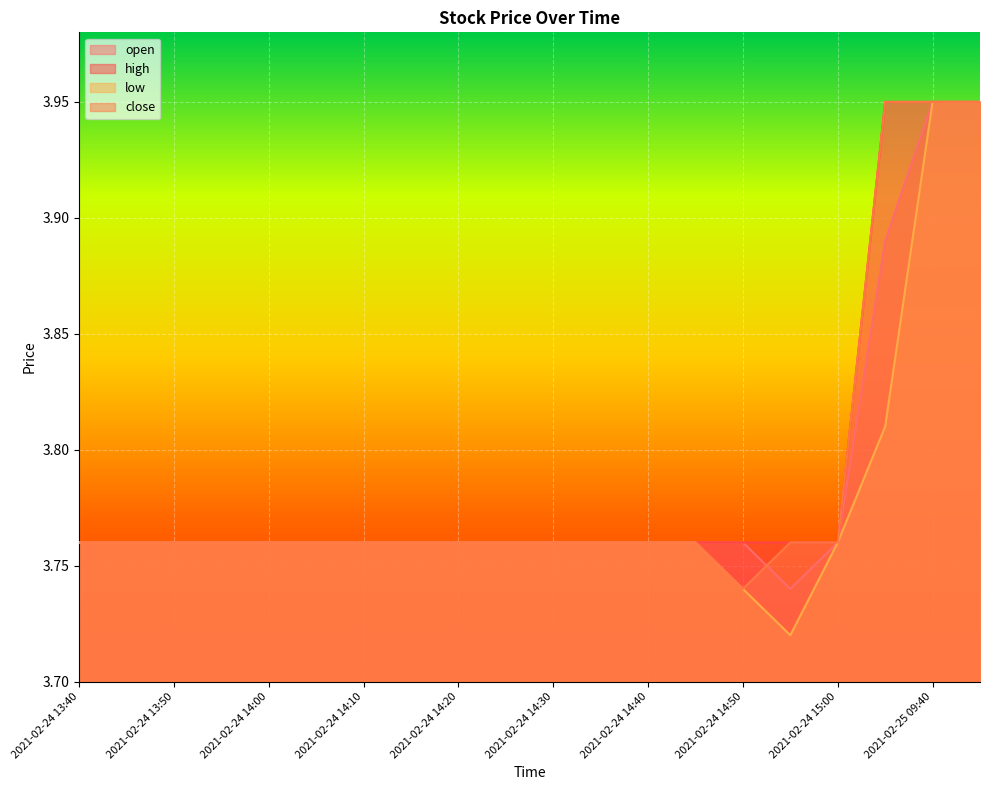

True or false: high and low cross at least once.

False